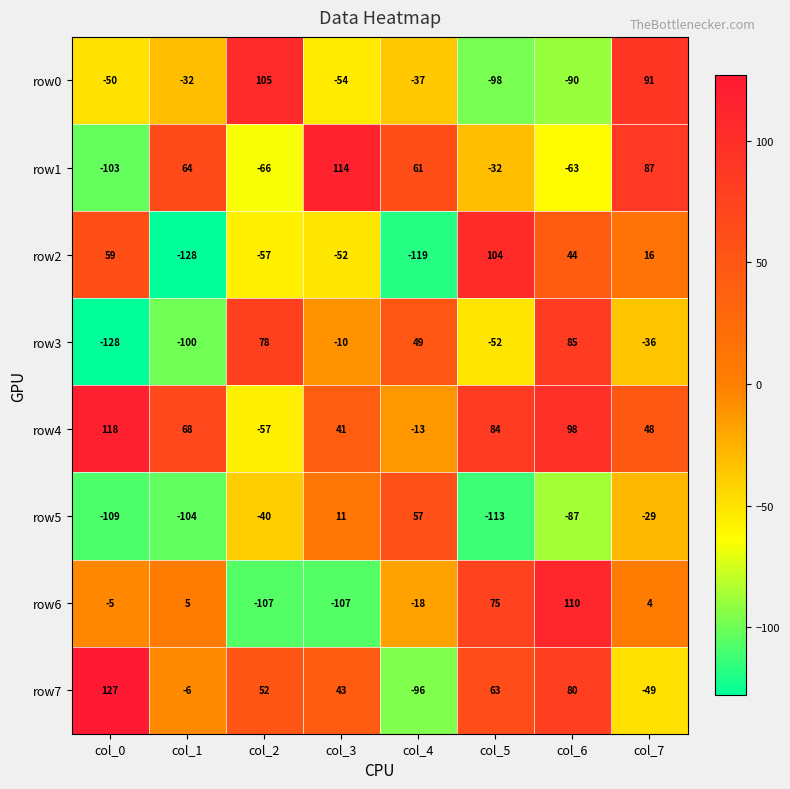

What is the spread (max minus min) of values at col_4?

180